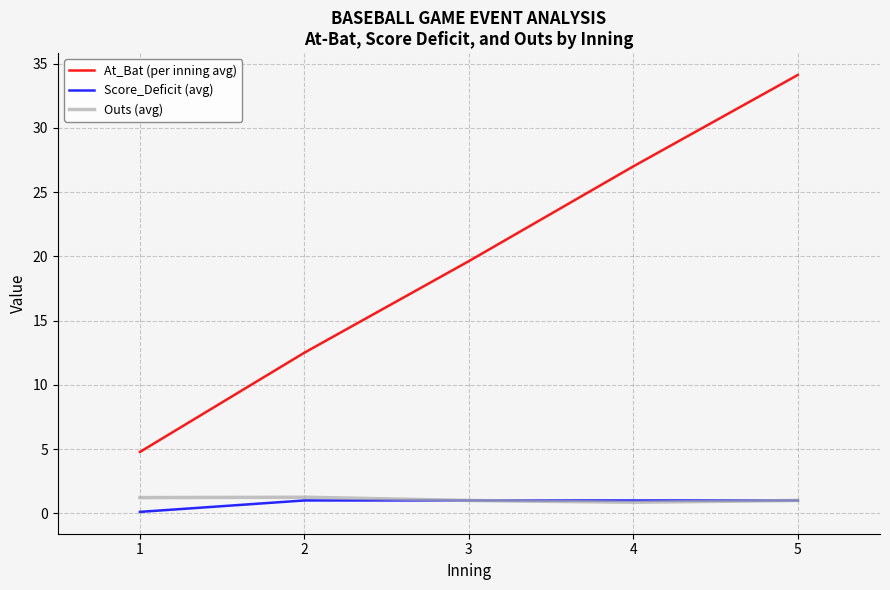

True or false: Outs (avg) and At_Bat (per inning avg) cross at least once.

False